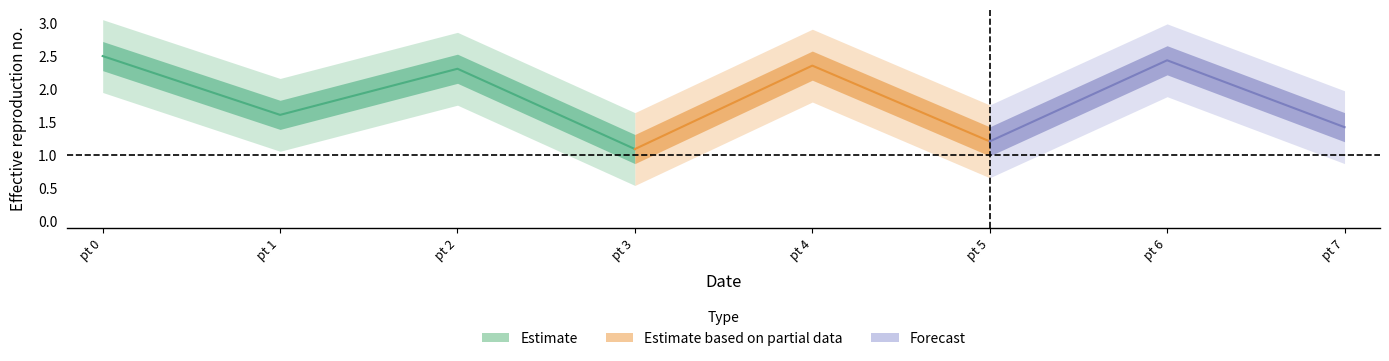

Does the chart have visible grid lines?

No